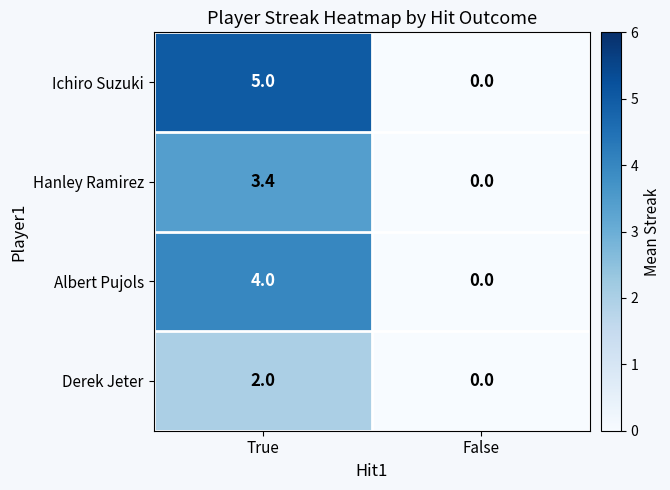

At which category is the sum across all series the highest?

True